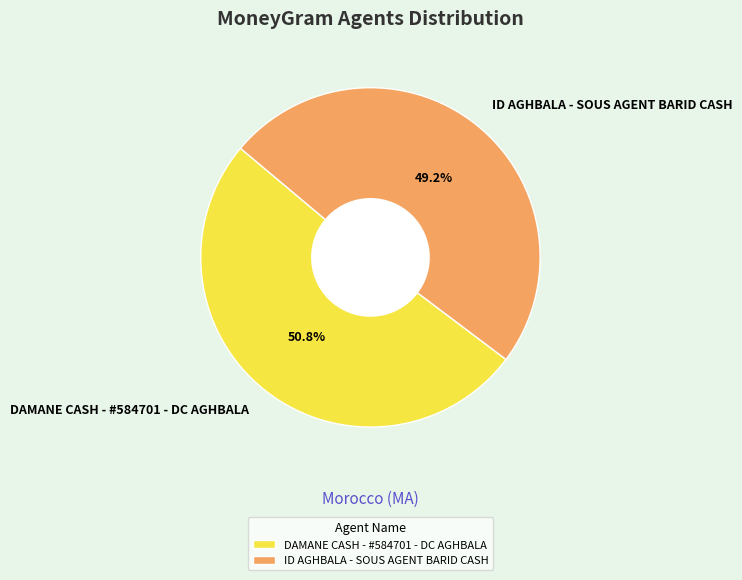

Is there any slice that represents more than half of the pie?

Yes